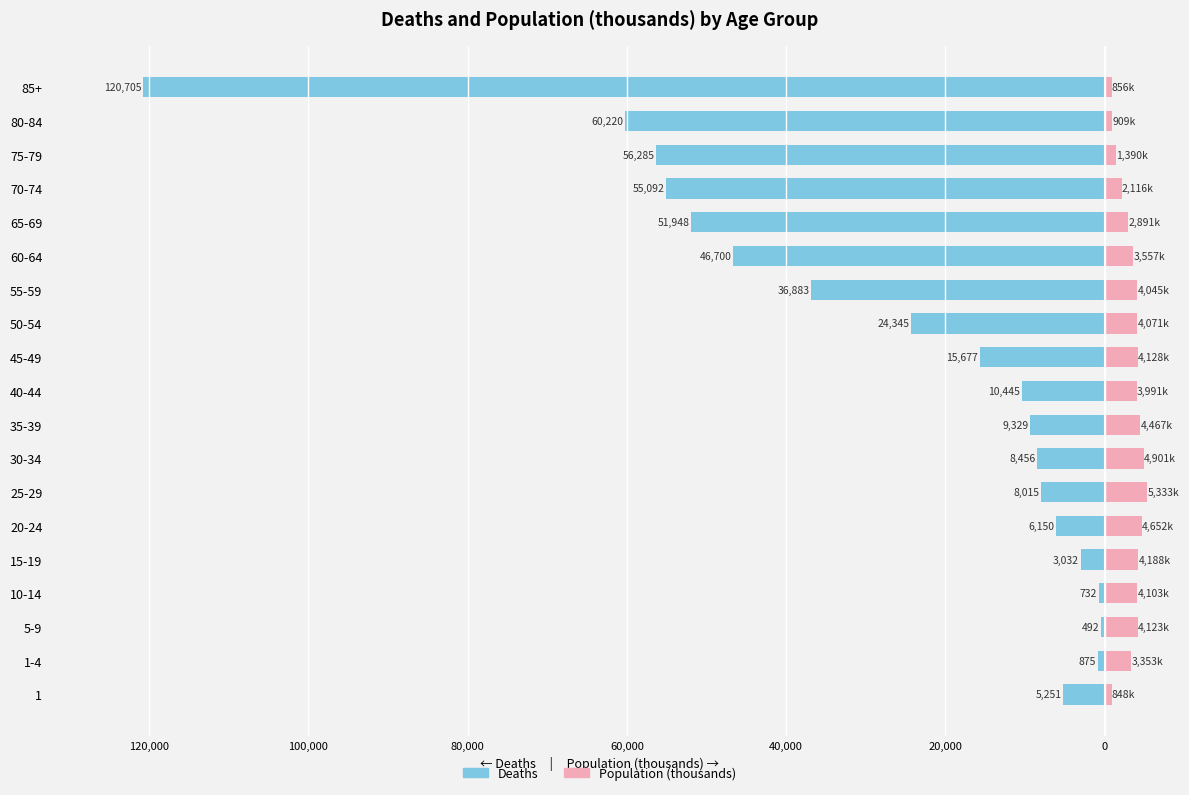

Is it true that Population (thousands) equals 2367.3 at 30-34?

False